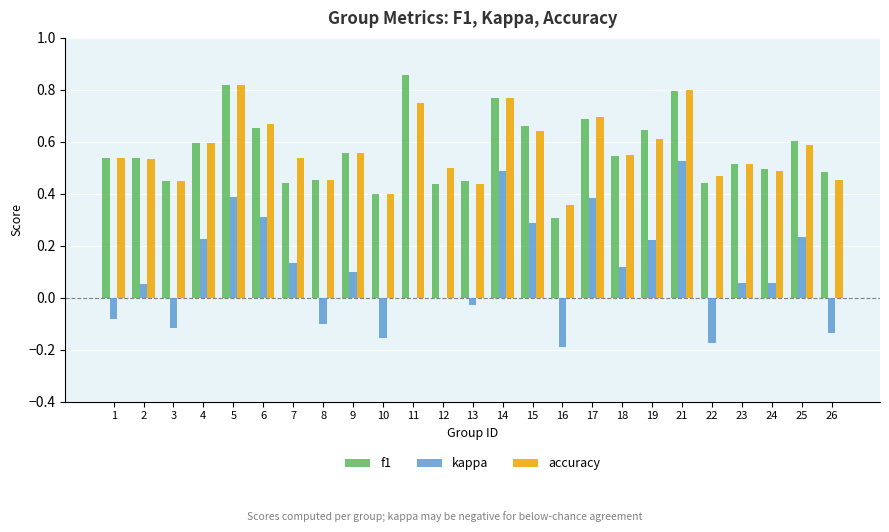

What is the sum of all accuracy values?

14.2